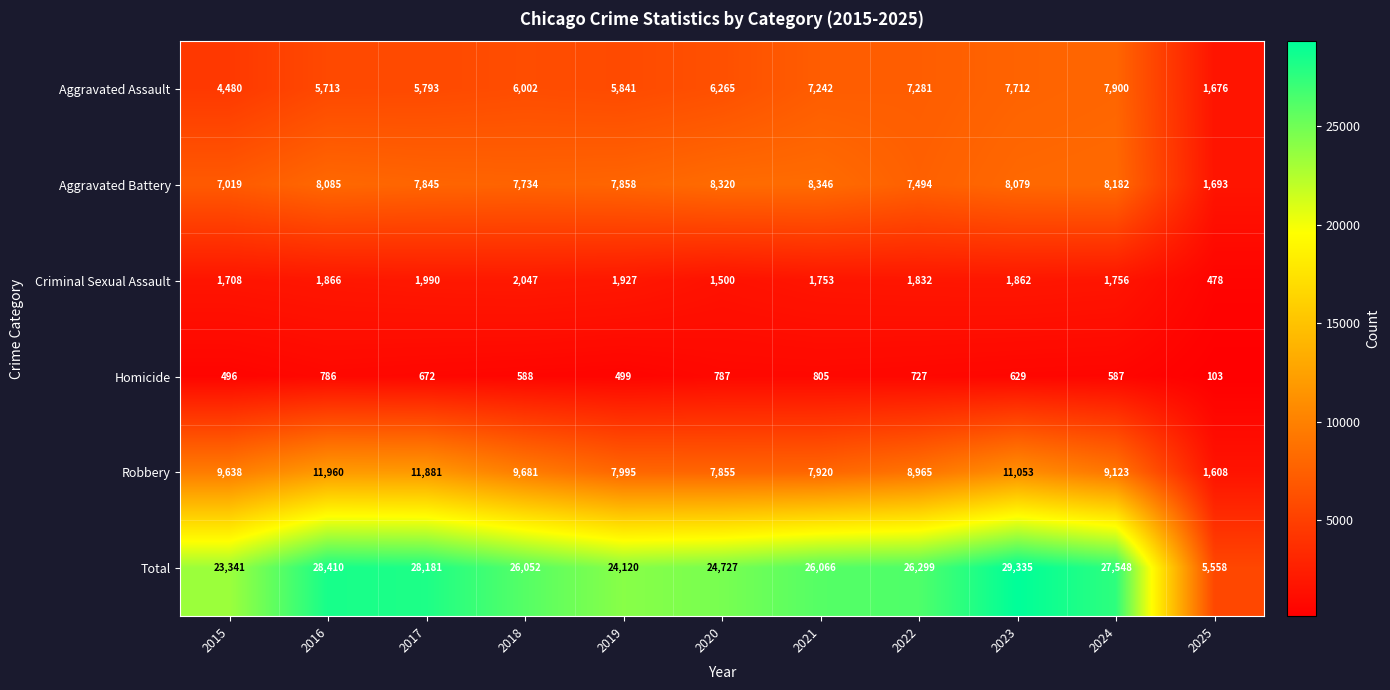

Is it true that Robbery equals 14483 at 2022?

False